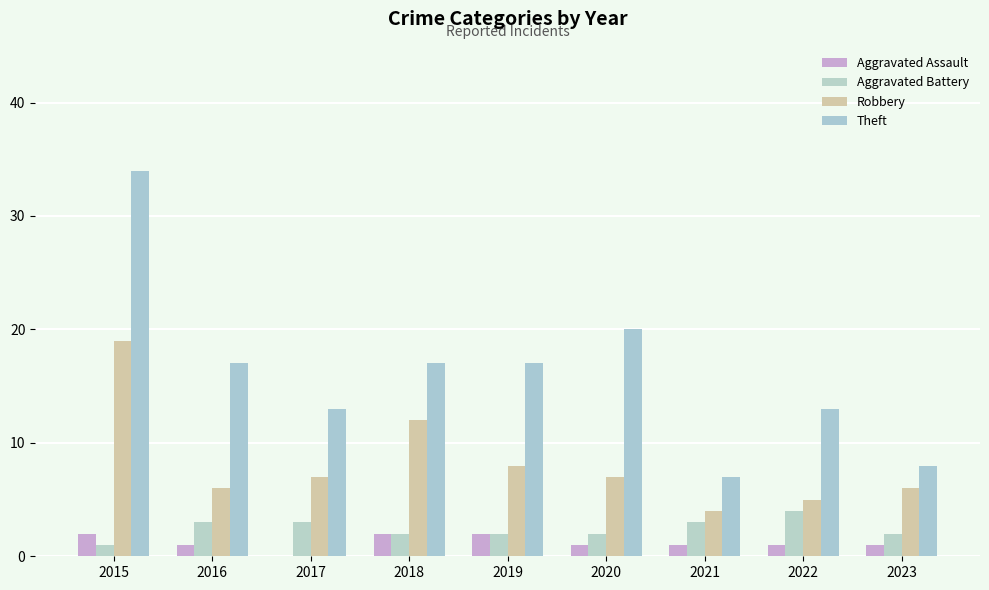

Rank the categories by Aggravated Battery value from lowest to highest.

2015, 2018, 2019, 2020, 2023, 2016, 2017, 2021, 2022